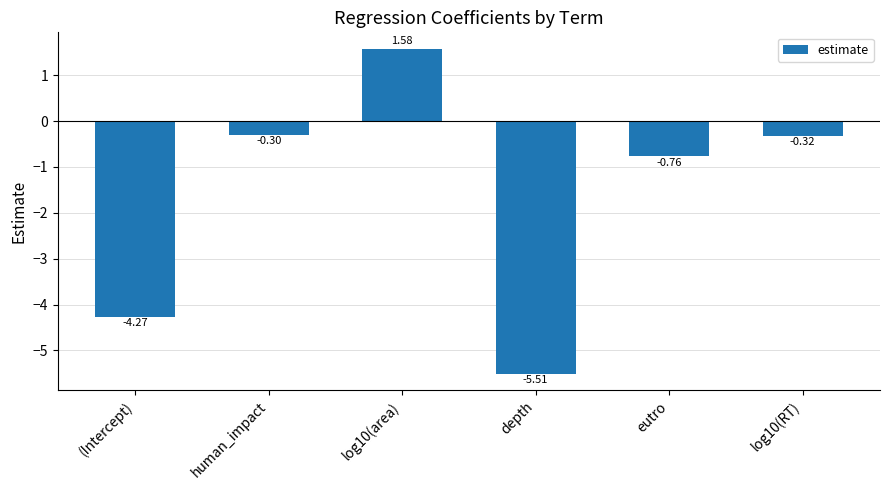

Between depth and log10(area), which is larger?

log10(area)